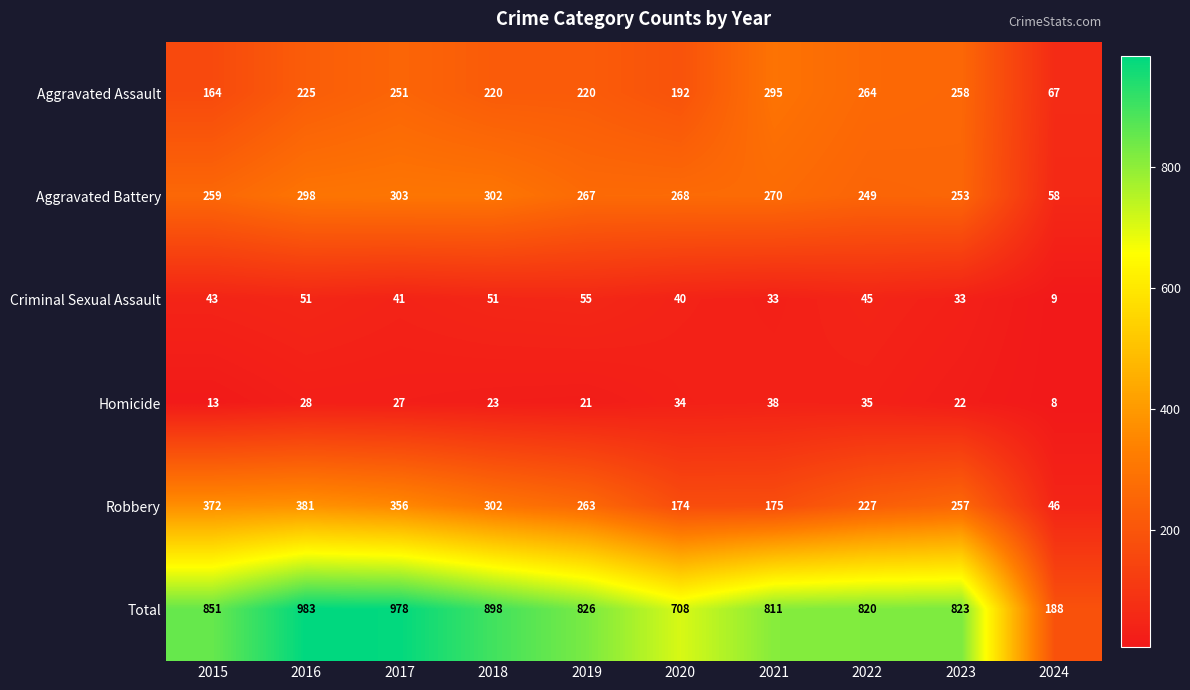

How many categories are shown in the chart?

10